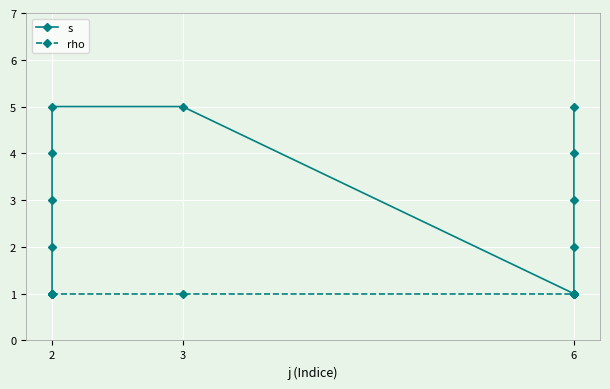

At how many categories does at least one series exceed 1?

9